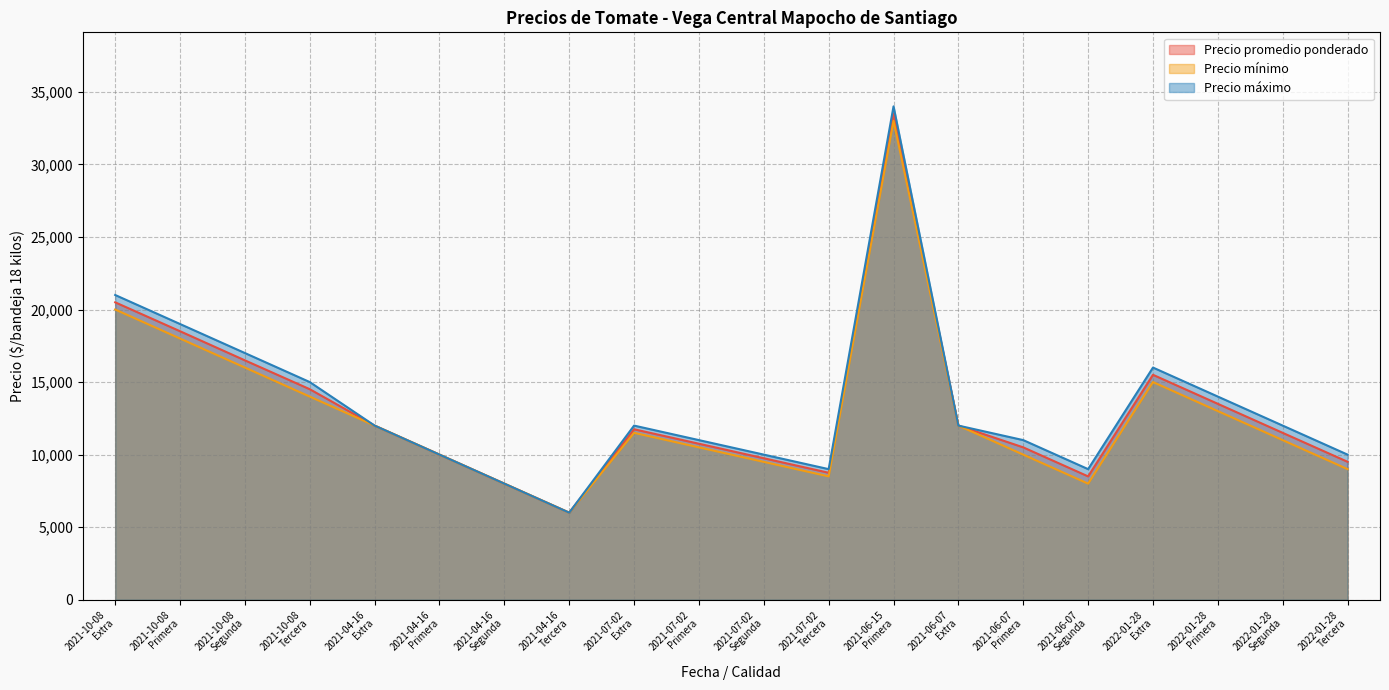

Is the value of Precio mínimo at 2021-10-08
Segunda greater than the value of Precio máximo at 2021-10-08
Extra?

No